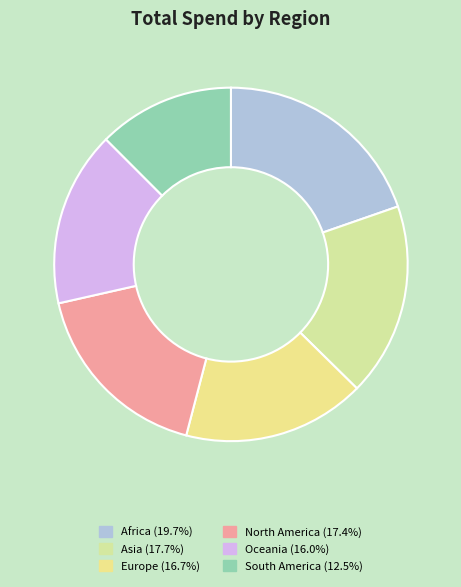

What is the total percentage of North America and Africa?

37.1%